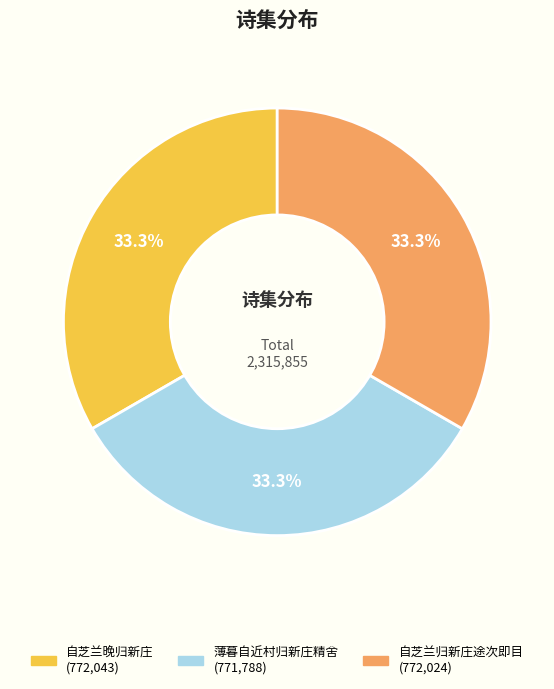

Is it true that 自芝兰归新庄途次即目 is 45% of the pie?

False